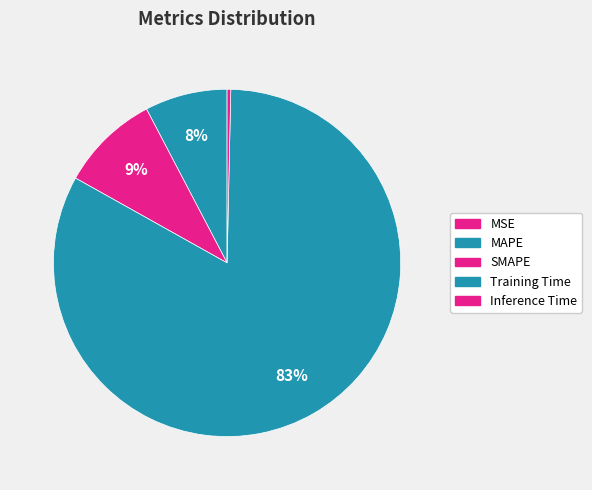

Which slice represents more than half of the pie?

Training Time